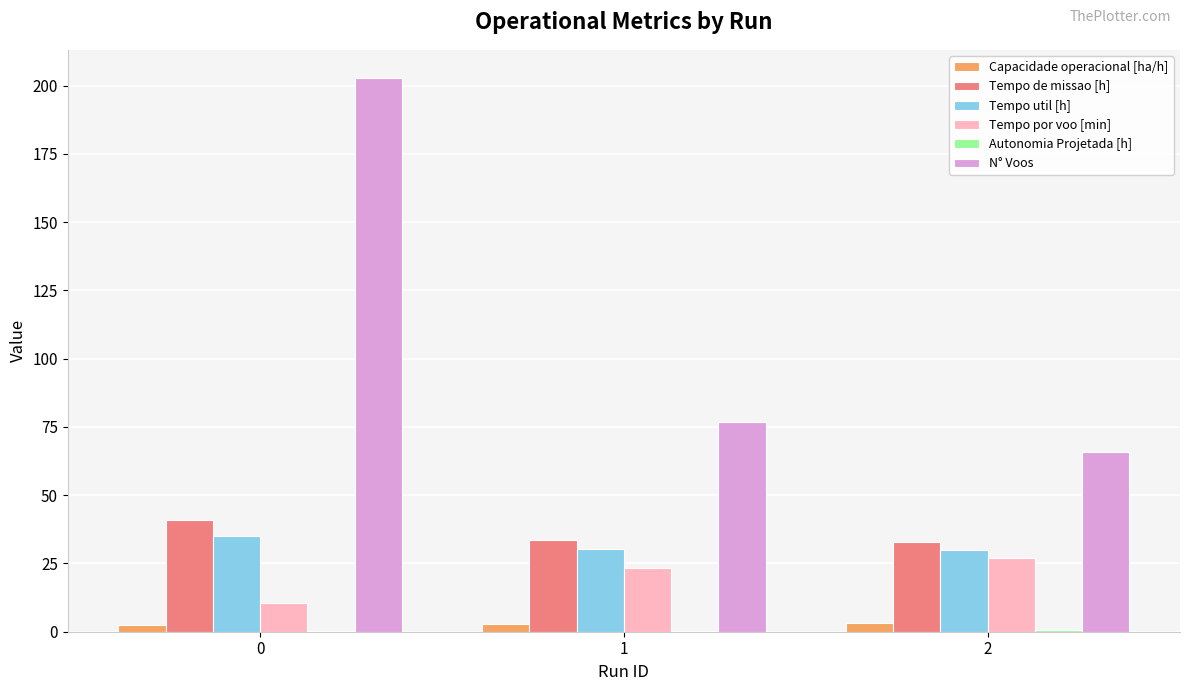

The Tempo util [h] series shows 35.0 at 0. True or false?

True